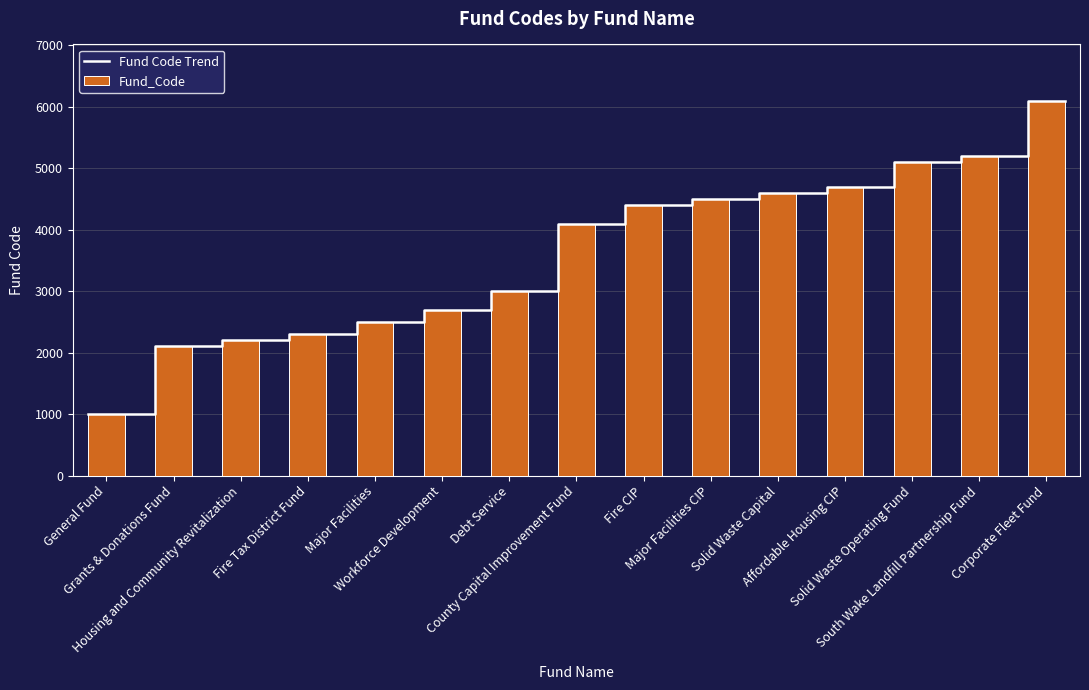

What is the difference between the values at Solid Waste Capital and Corporate Fleet Fund?

1500